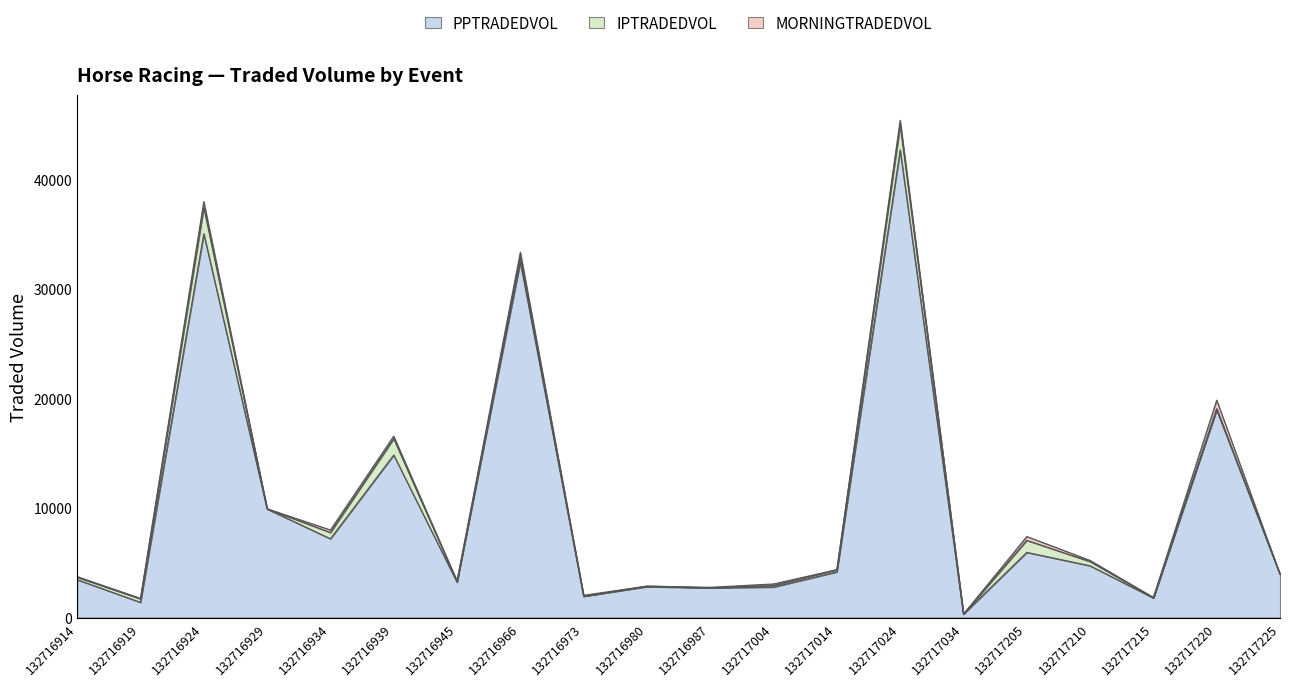

How many values in MORNINGTRADEDVOL are above zero?

16